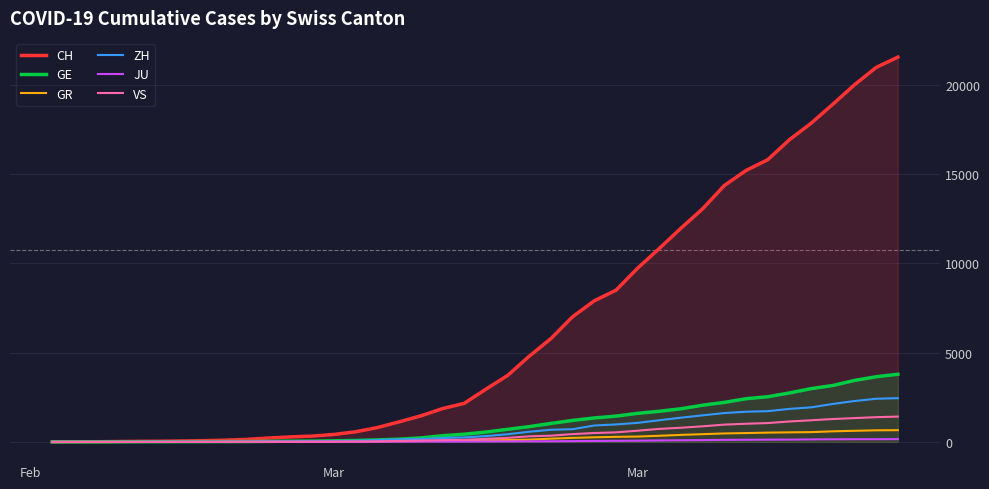

At how many categories does at least one series exceed 1927?

21